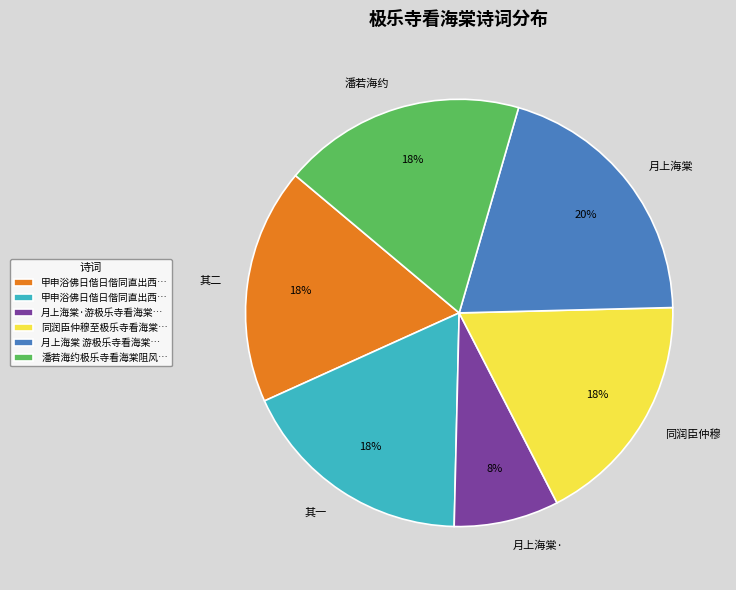

What is the smallest slice in the pie chart?

月上海棠·